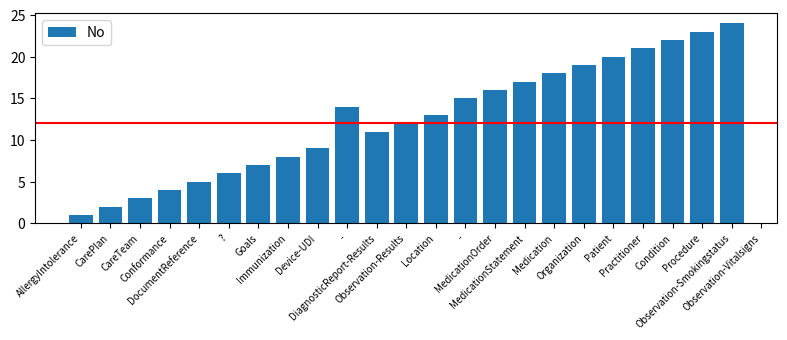

What is the label of the 15th bar from the left?

-